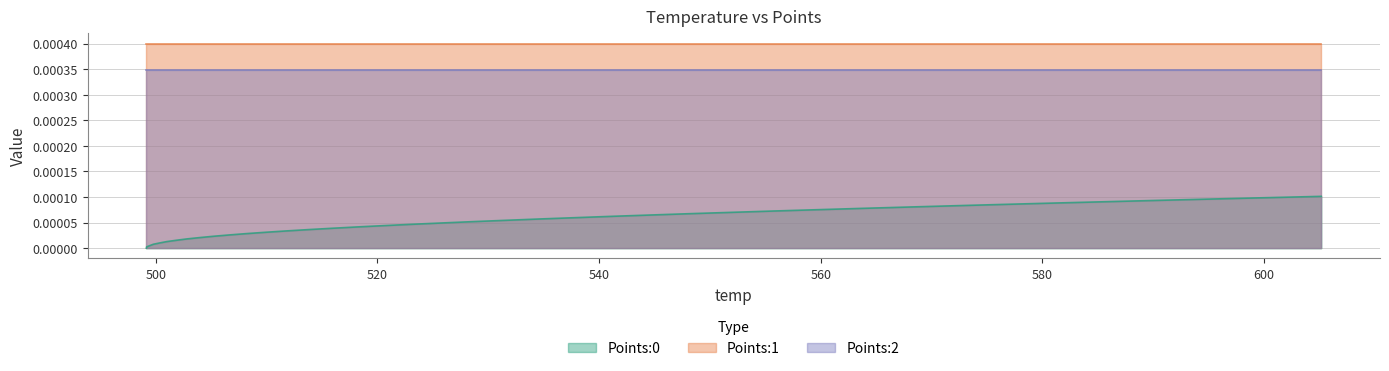

List the series in order of their overall mean, lowest first.

Points:0, Points:2, Points:1